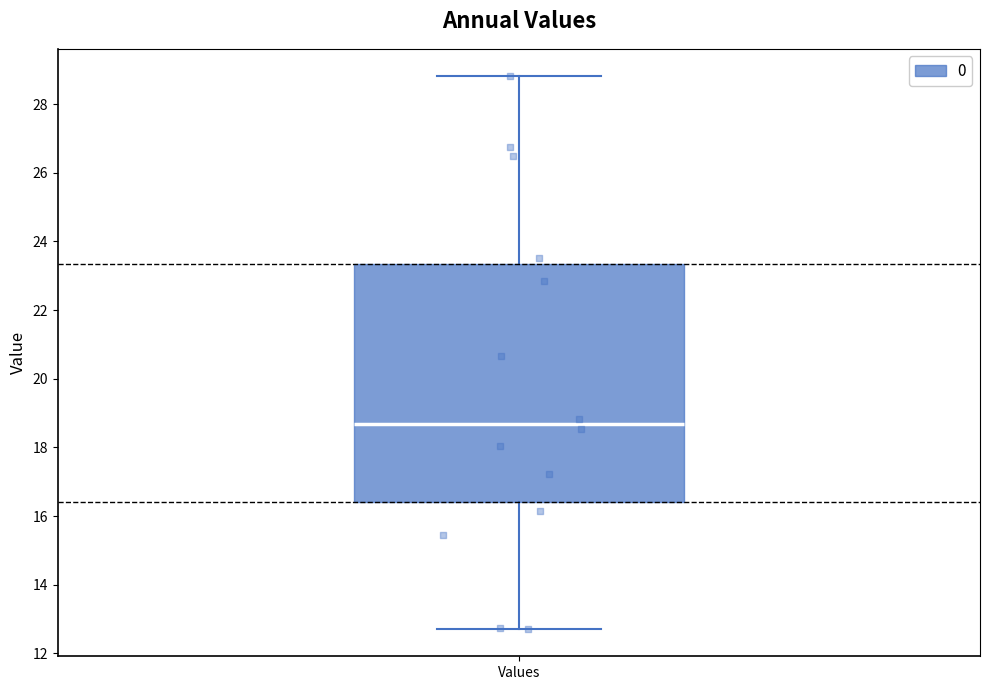

Transcribe this box plot: give where the median line is, the range the box spans, and where the two whiskers end, as read against the y-axis. The values are not printed on the chart, so give them approximately, as read against the axis.

median 18.6, box 16.4 to 23.4, whiskers 12.8 to 28.8